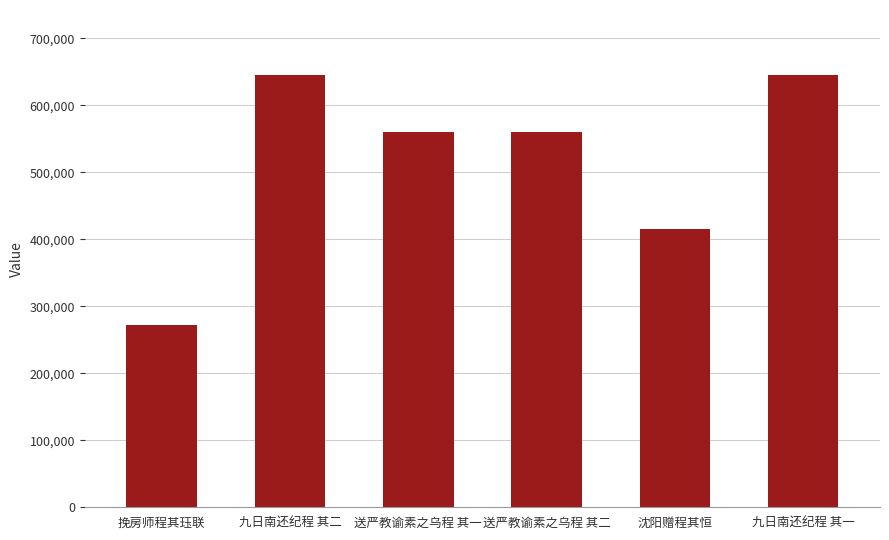

True or false: the data shows 645280 at 九日南还纪程 其一.

True